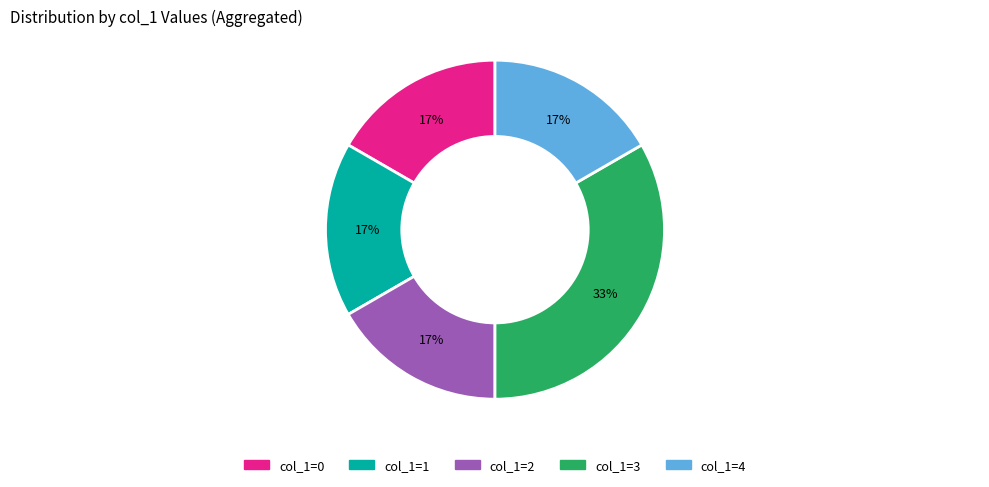

Is there a majority slice in this chart?

No